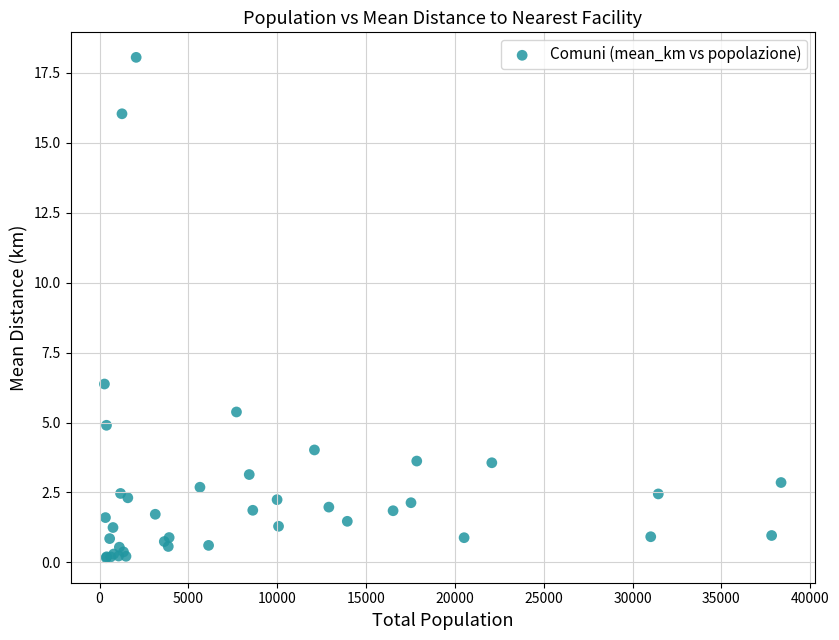

What Y value in the scatter plot is closest to 9?

6.4